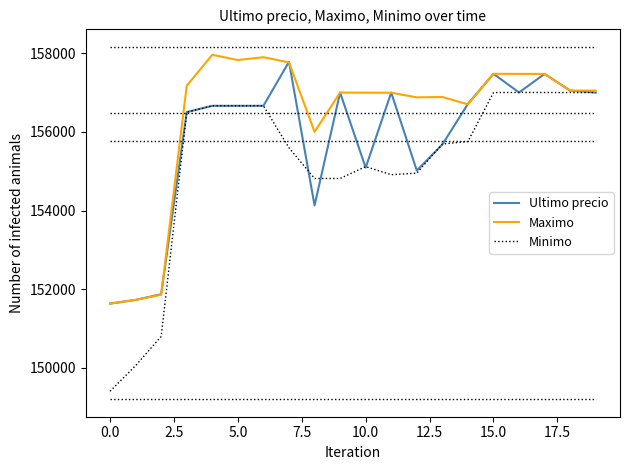

What is the smallest value displayed?

149404